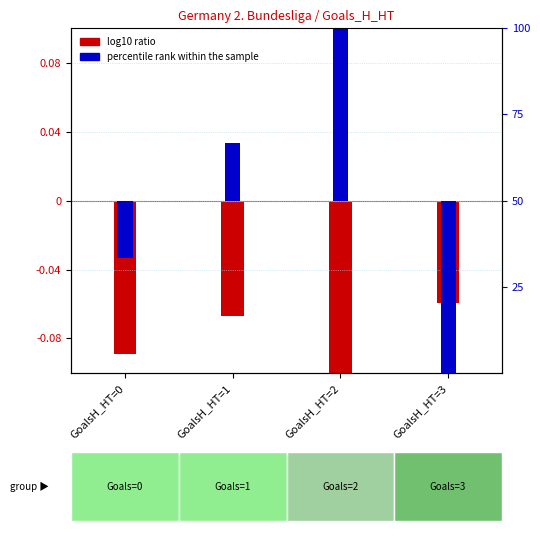

How many groups of bars are there?

4